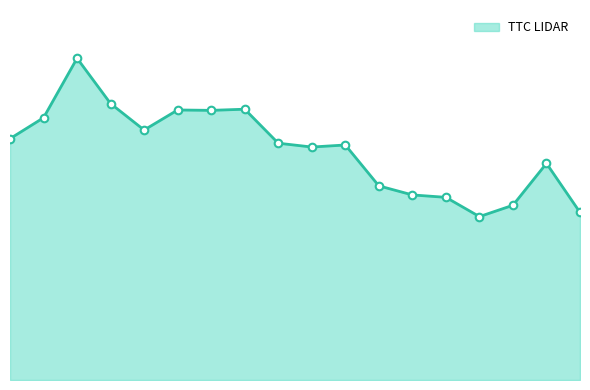

Does the chart have visible grid lines?

No